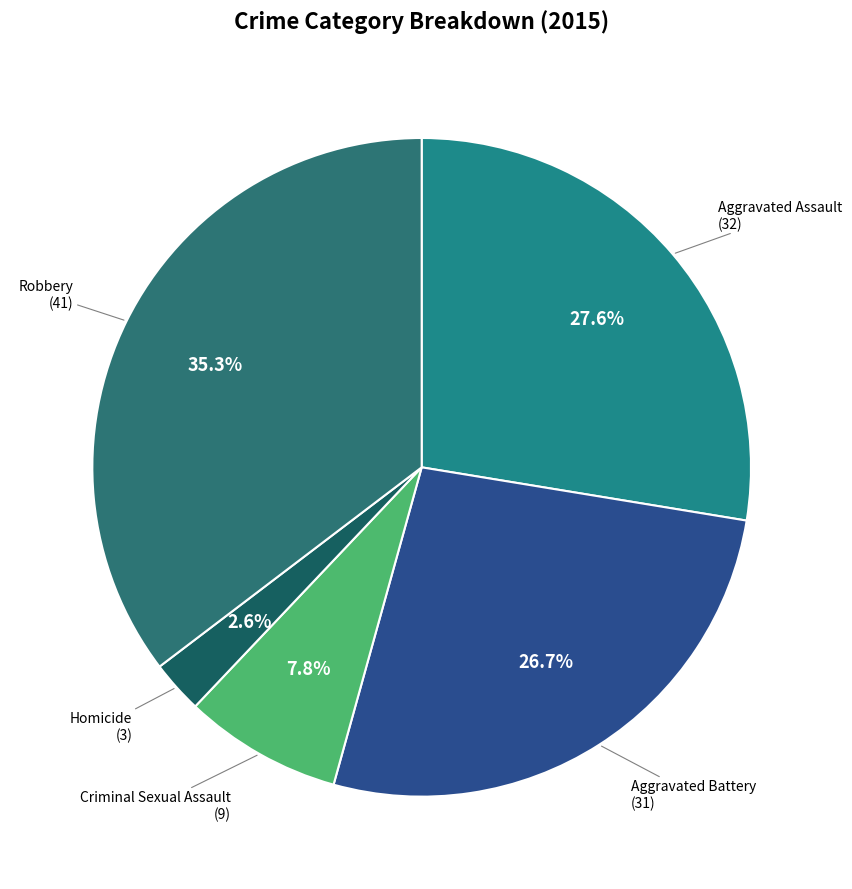

What percentage is the Robbery slice, to the nearest percent?

35%